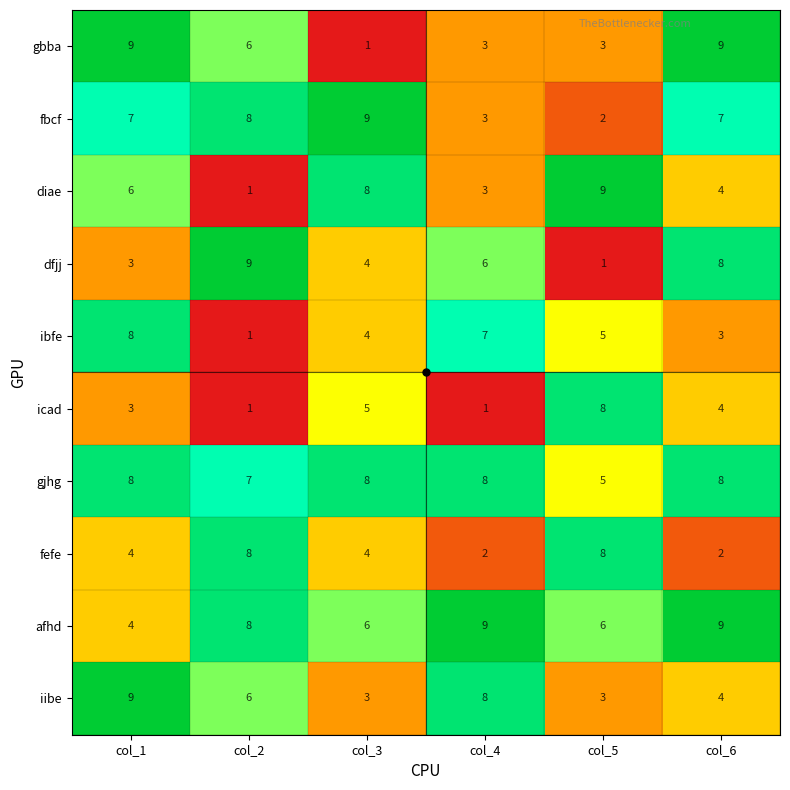

What is the total value across all series at col_3?

52